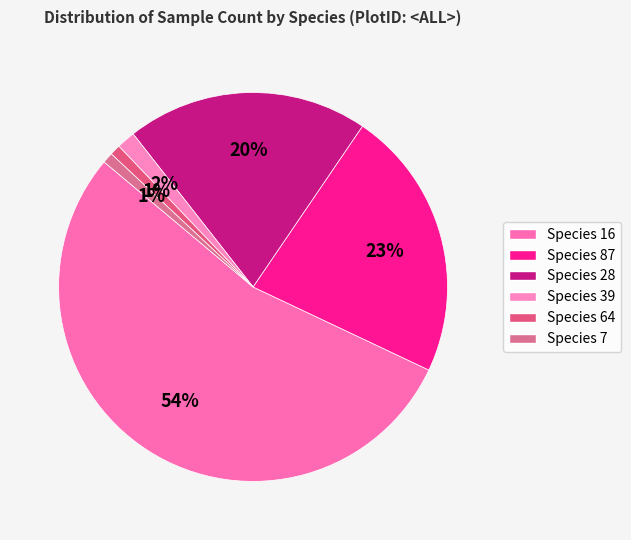

To the nearest percent, what portion does Species 28 represent?

20%